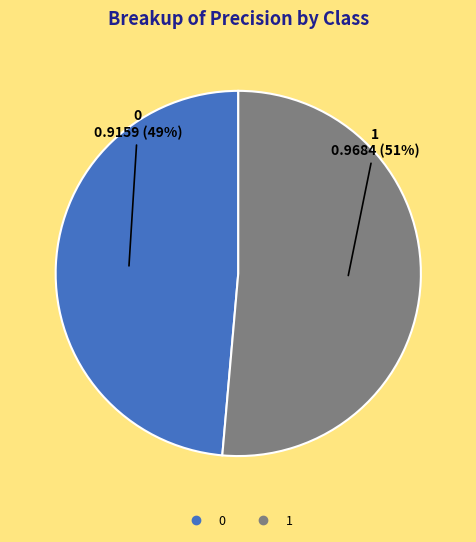

Which slice represents more than half of the pie?

1